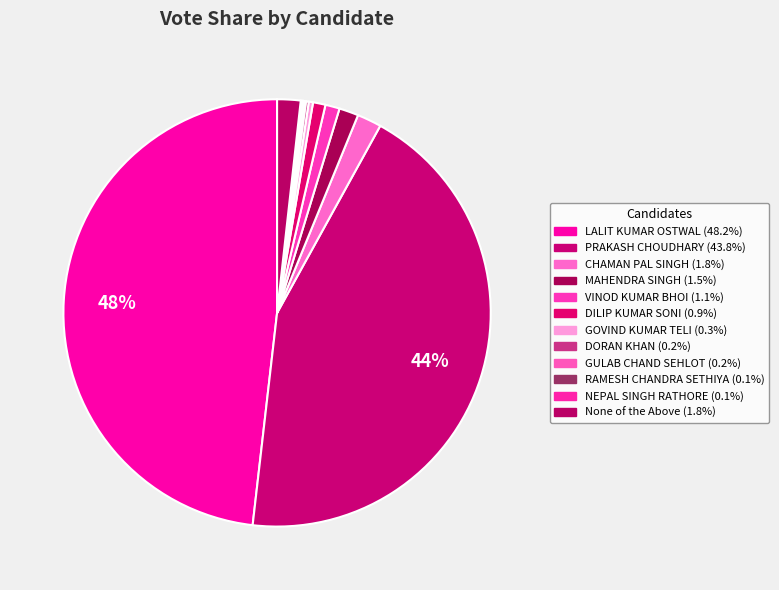

To the nearest percent, what is the combined percentage of DILIP KUMAR SONI and VINOD KUMAR BHOI?

2%